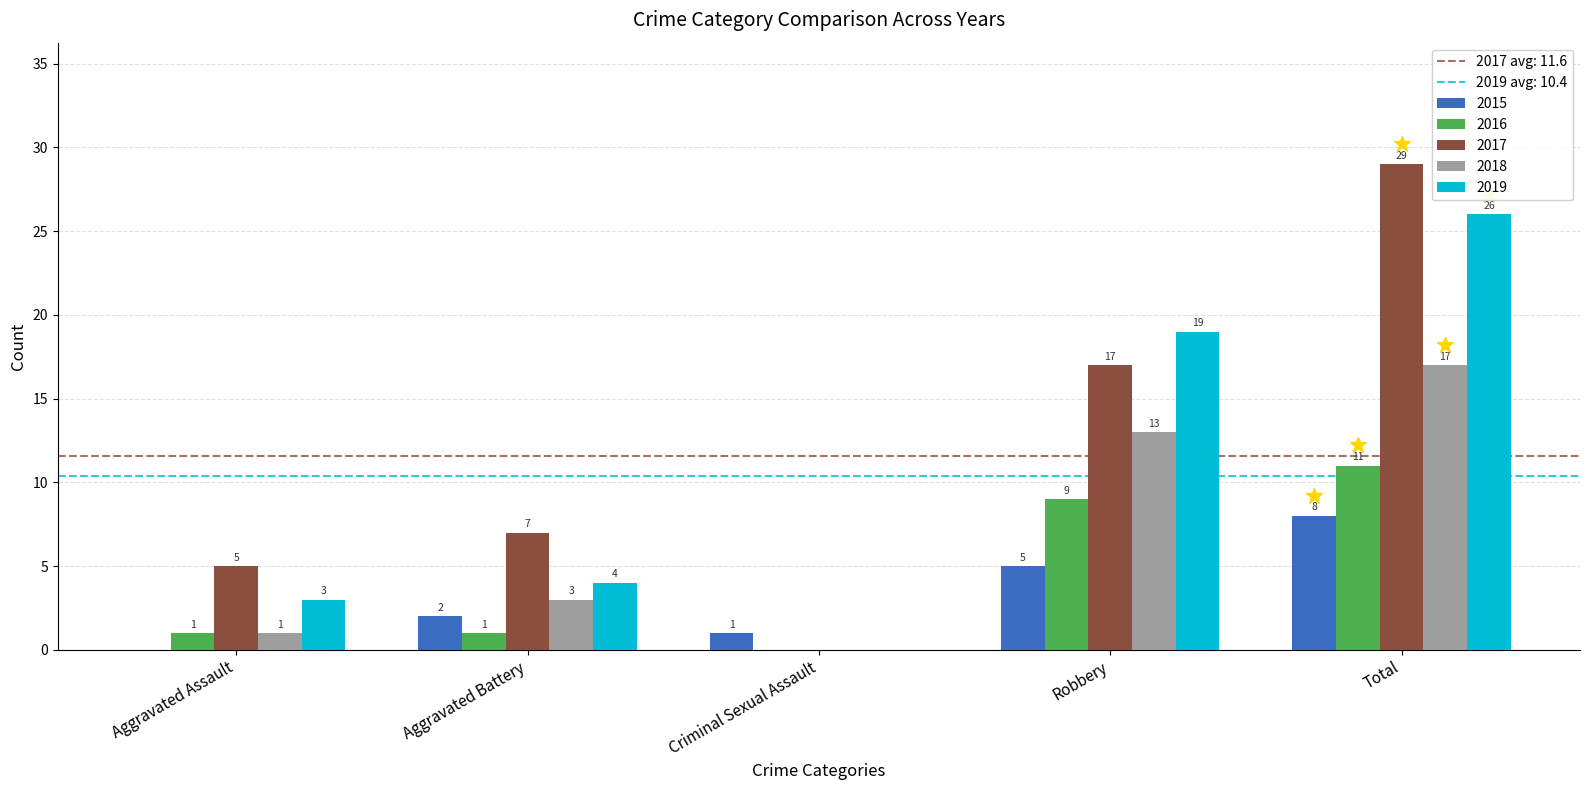

The 2015 series shows 0 at Aggravated Assault. True or false?

True